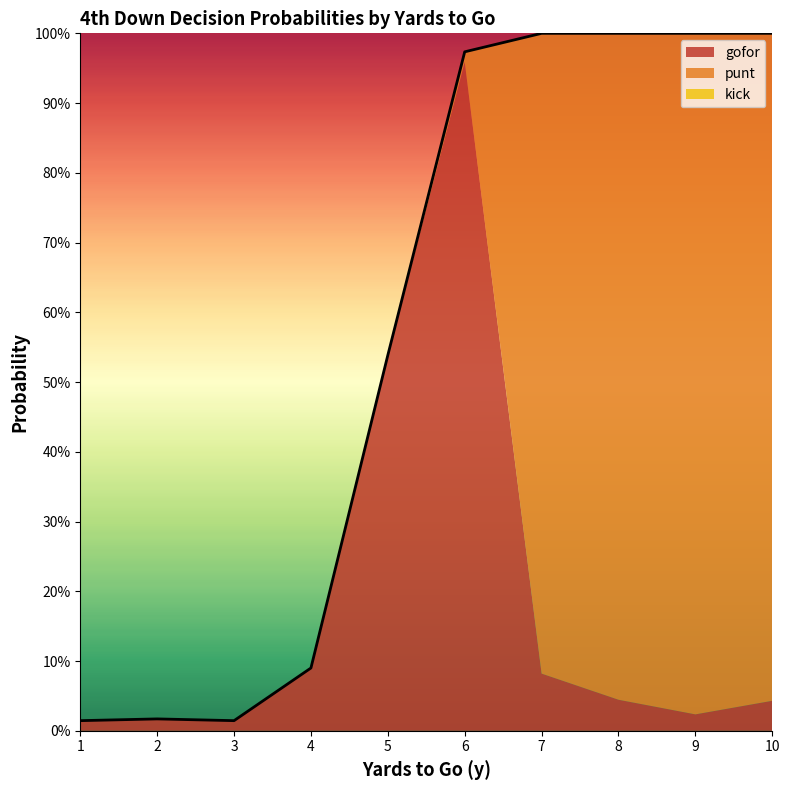

What is the difference between the second highest and second lowest values in the gofor series?

0.5